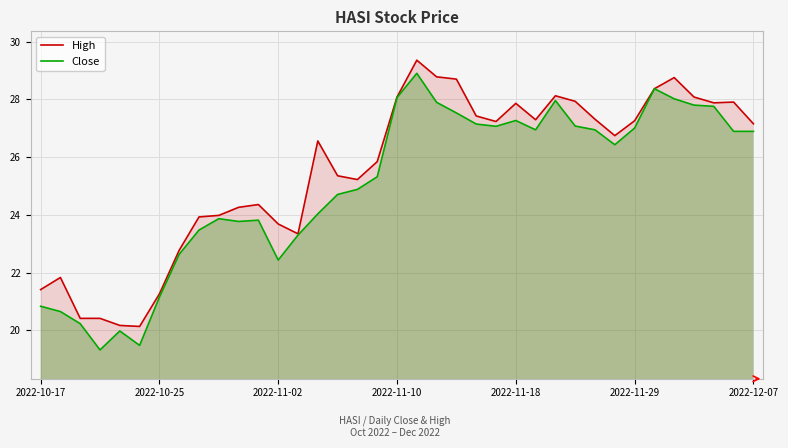

Which series has the largest total across all categories?

High